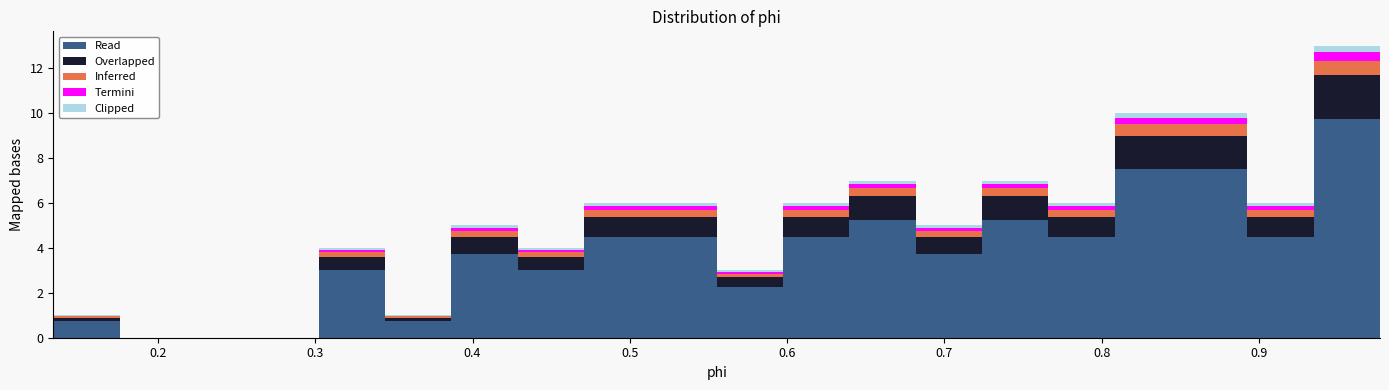

Which range on the x-axis has the tallest stacked bar (by total height)?

0.93 to 0.98